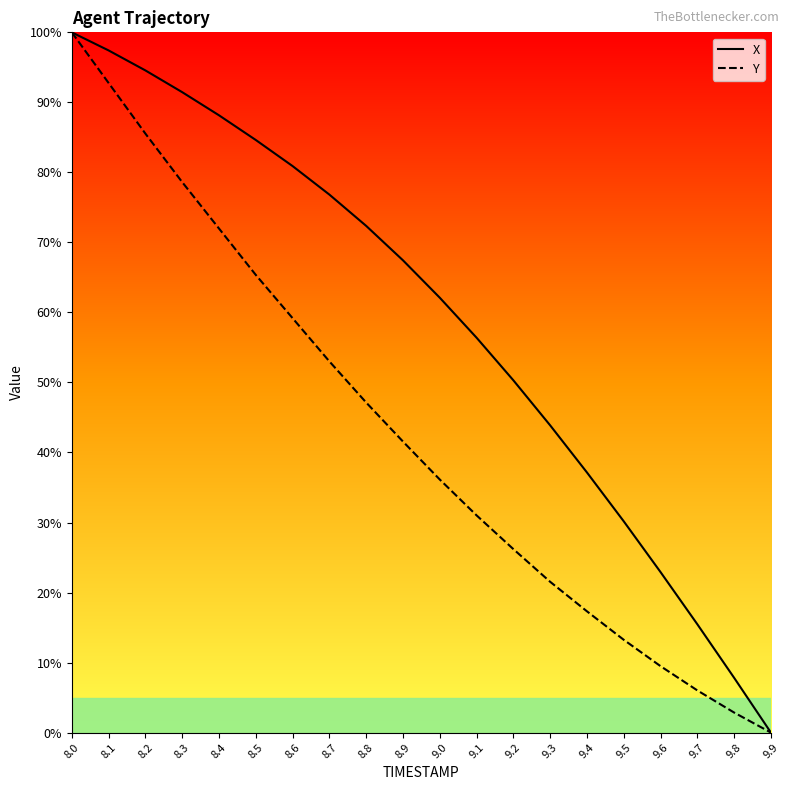

How many series are shown in this chart?

2